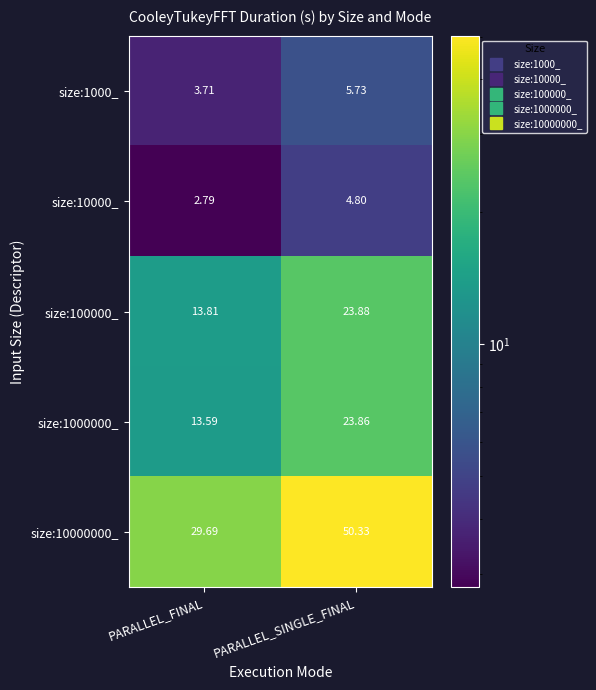

Which label corresponds to the smallest value in the chart?

PARALLEL_FINAL